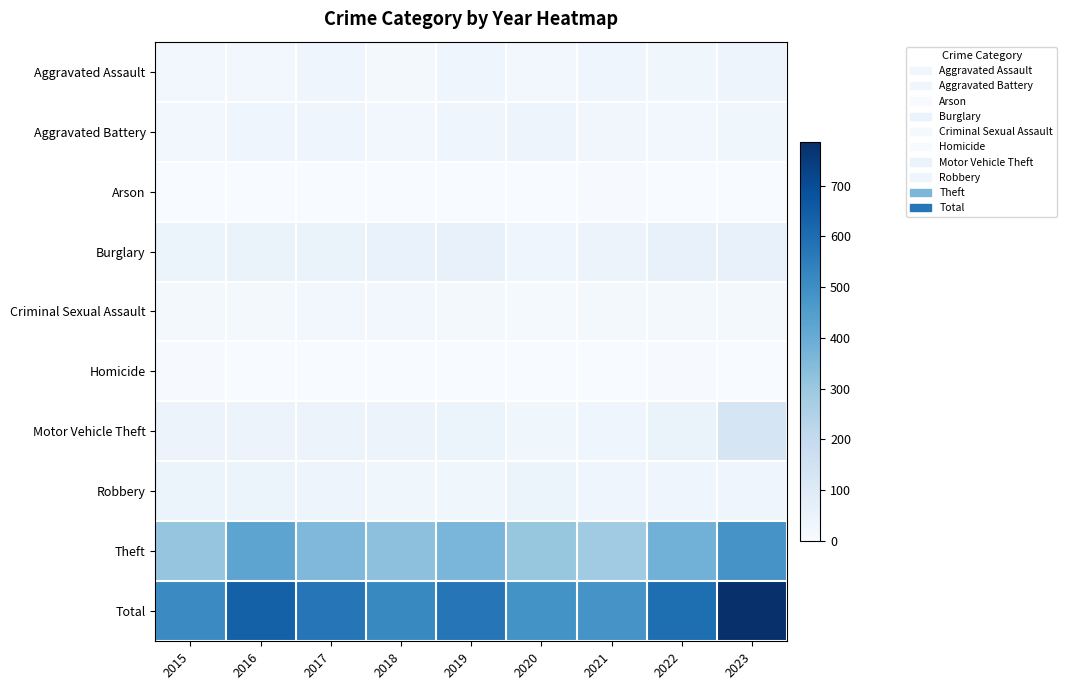

How many series are shown in this chart?

10